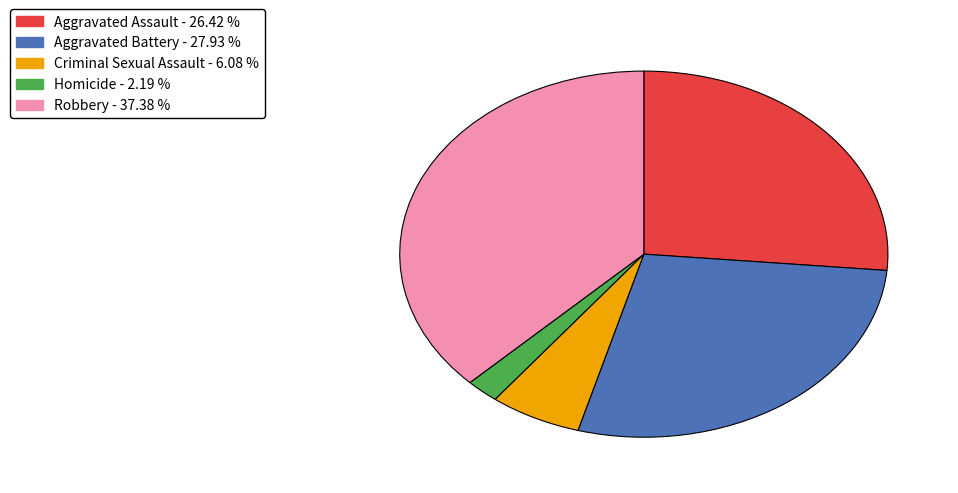

Combined, do Homicide and Criminal Sexual Assault account for over 50%?

No